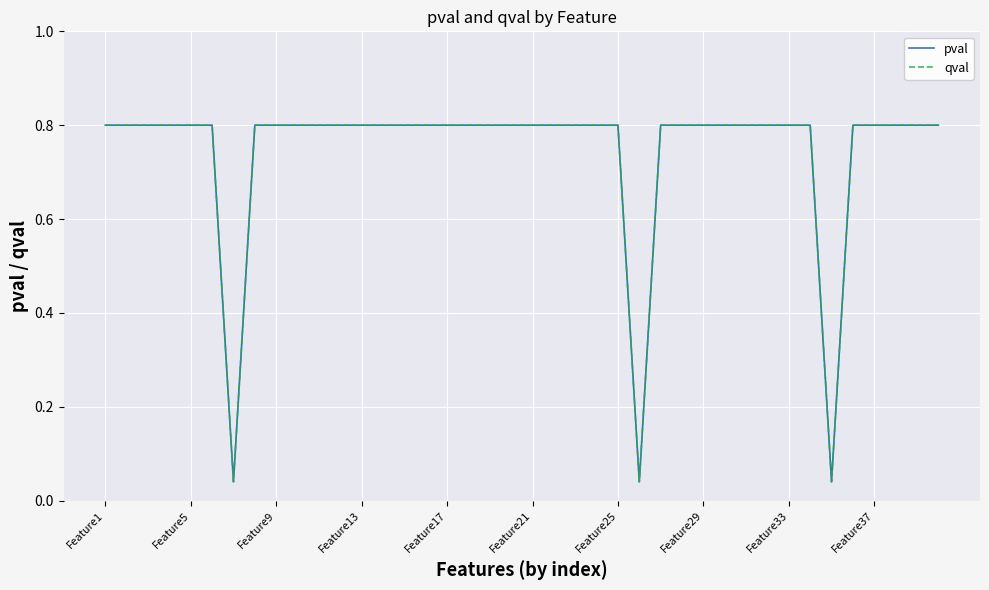

Does the chart display data point markers on the line(s)?

No